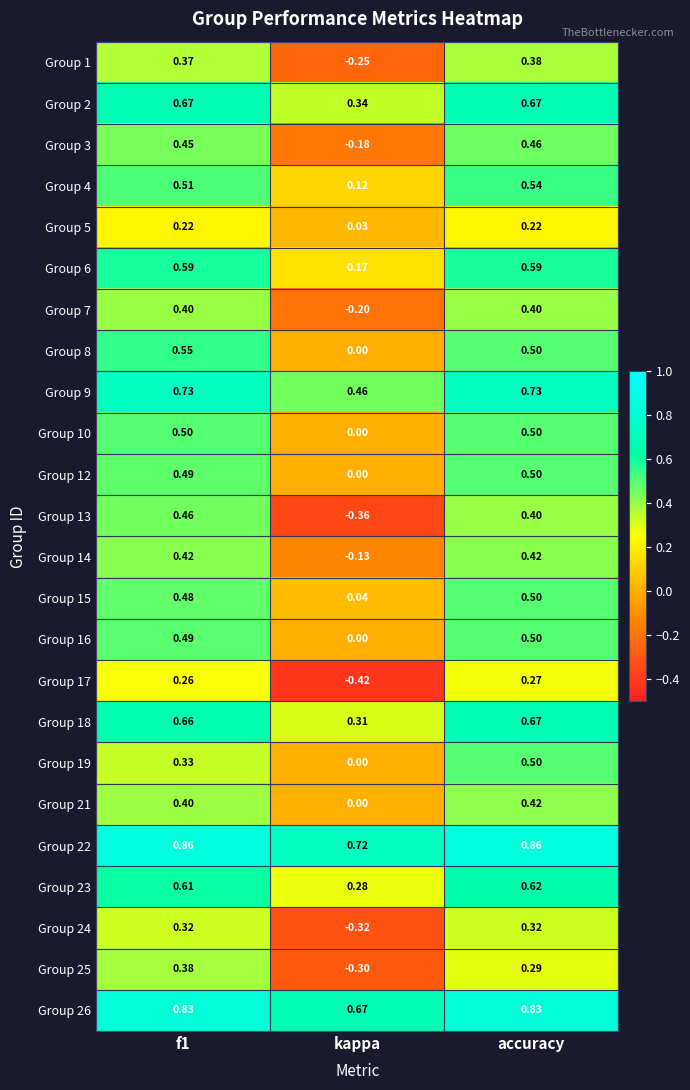

Which category has the lowest value across all series?

kappa